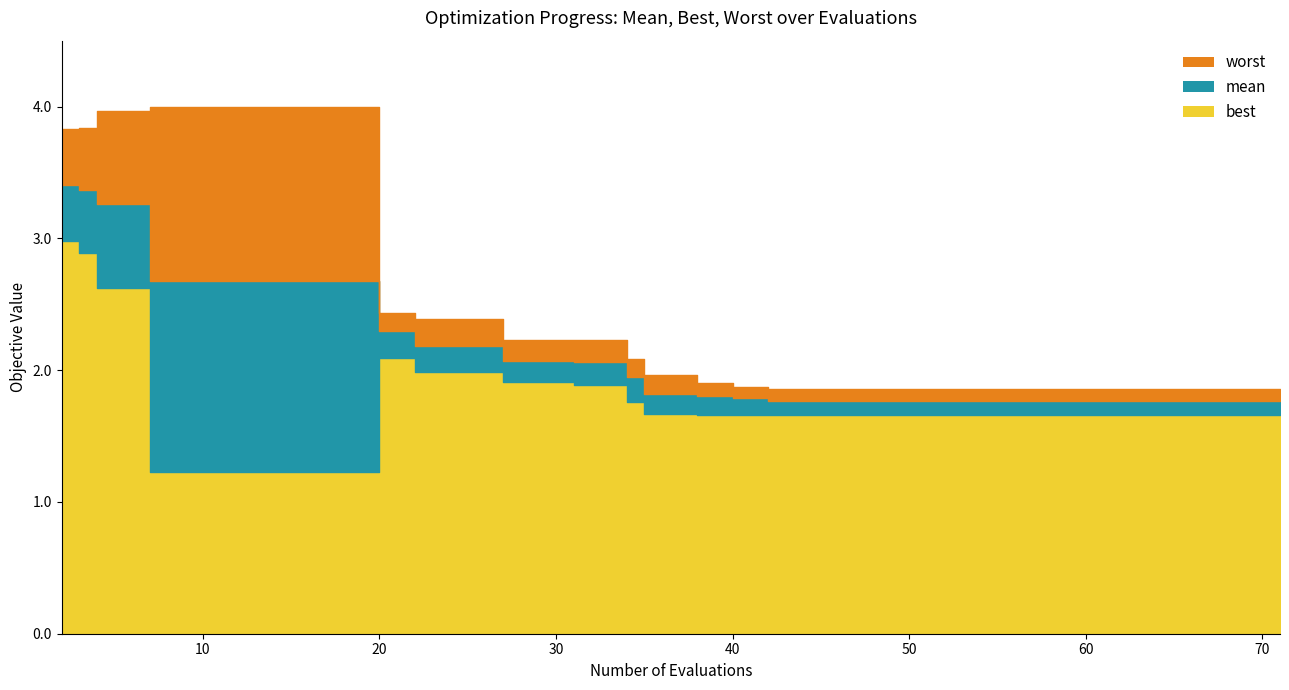

Which series has the widest spread of values?

worst